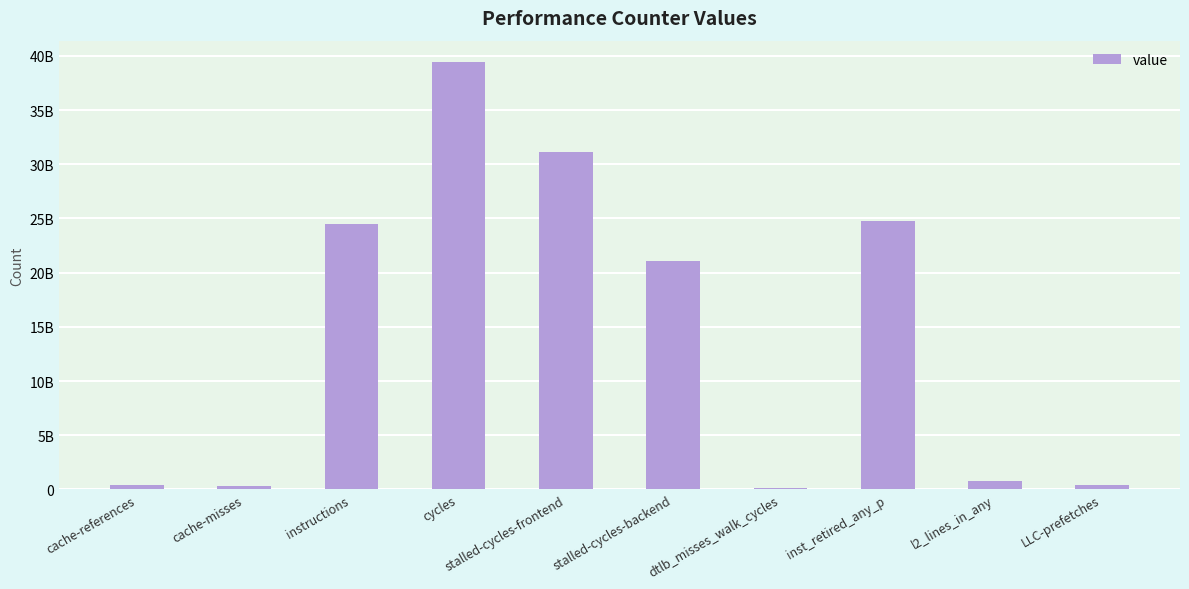

Where is the data nearest to the value 19781629315?

stalled-cycles-backend